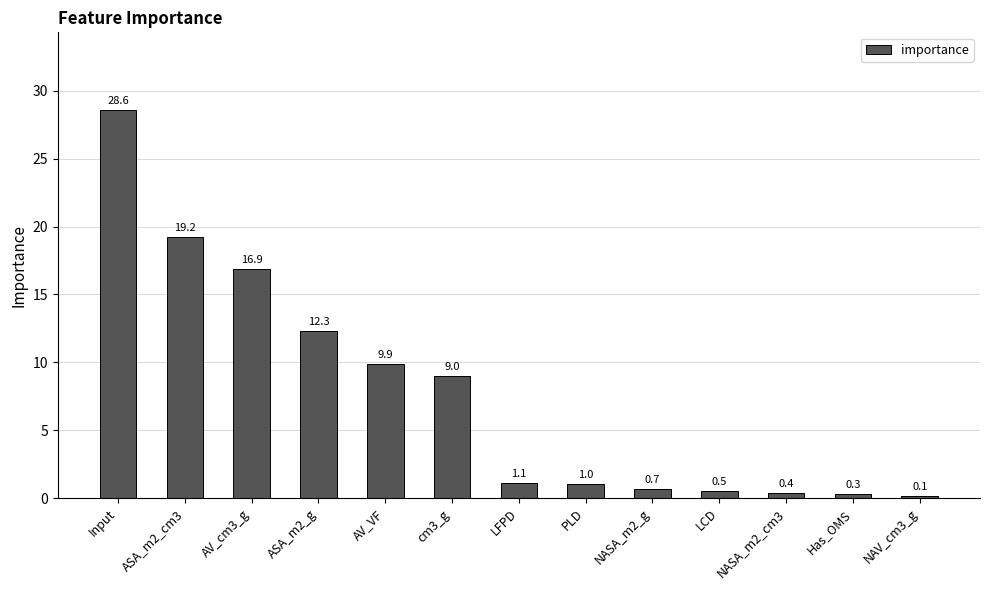

Reading right to left, extract all data points from this chart.

0.1	0.3	0.4	0.5	0.7	1.0	1.1	9.0	9.9	12.3	16.9	19.2	28.6